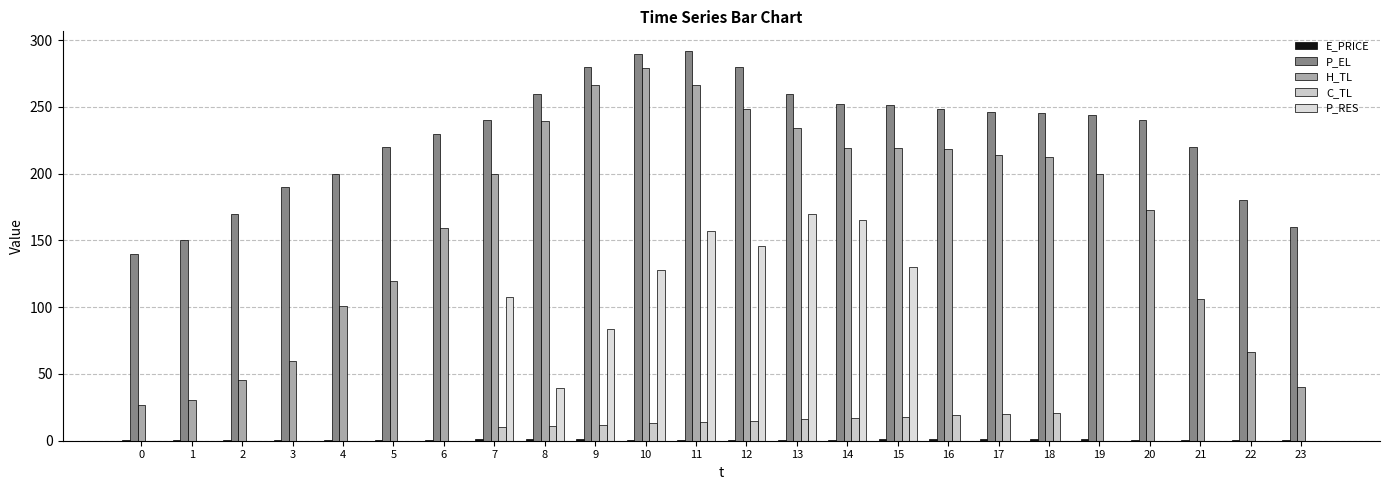

Is it true that P_RES equals 39.4 at 8?

True